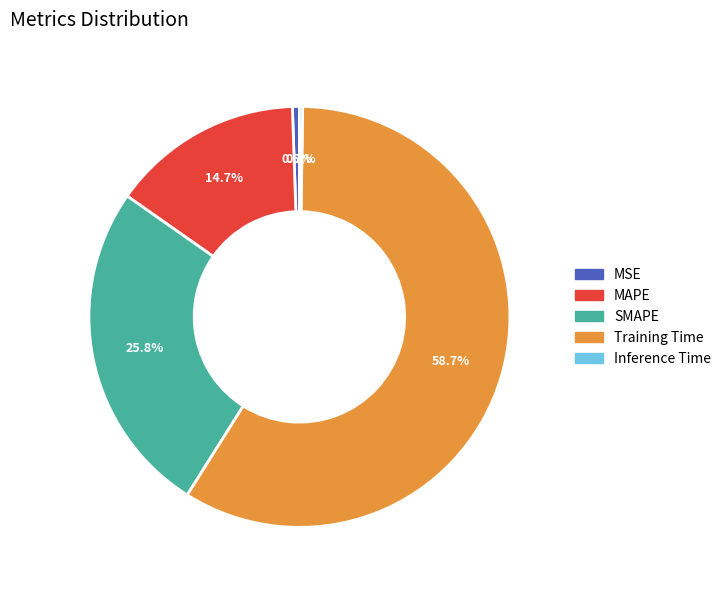

What is the largest slice in the pie chart?

Training Time